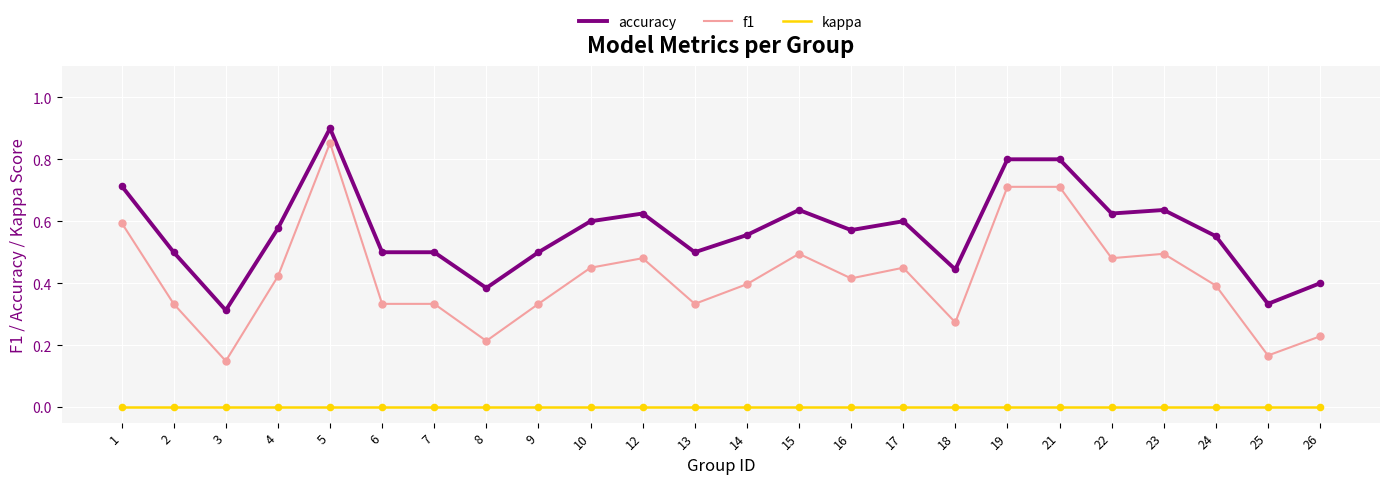

Which series has the widest spread of values?

f1